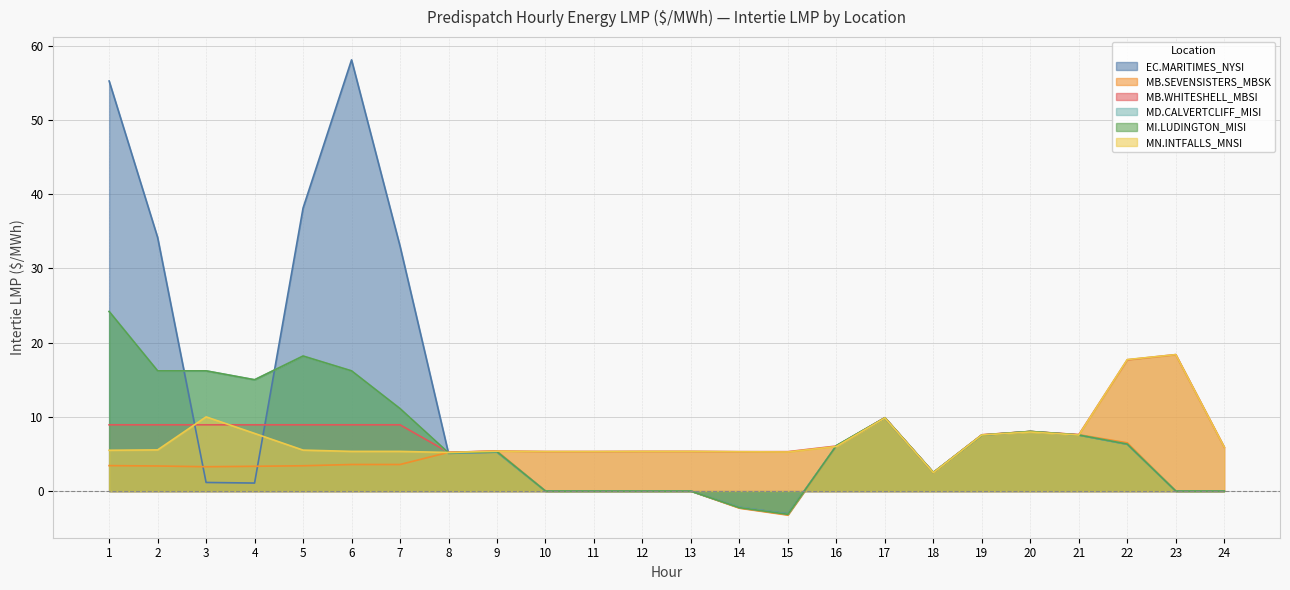

In MB.SEVENSISTERS_MBSK, how many points are lower than both neighbors (excluding endpoints)?

3